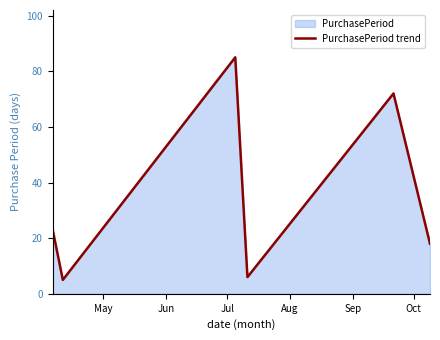

How many lines are shown in the chart?

1